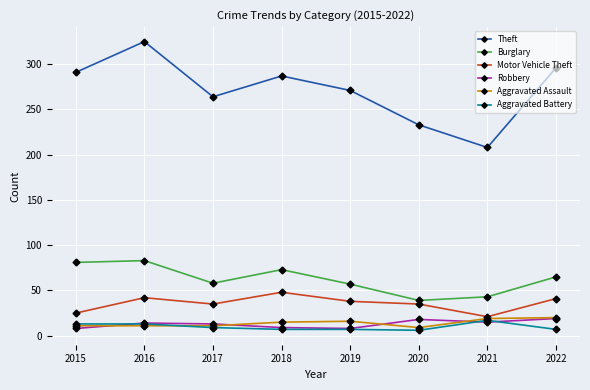

The Robbery series shows 15 at 2021. True or false?

True